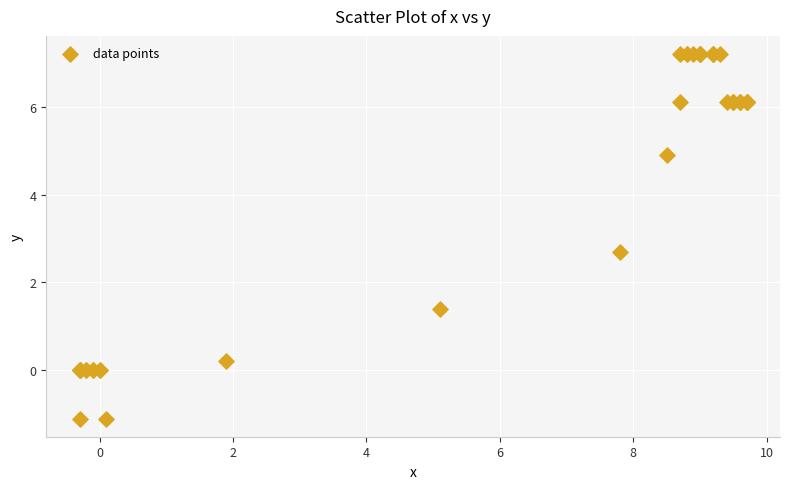

What Y value in the scatter plot is closest to 3?

2.7